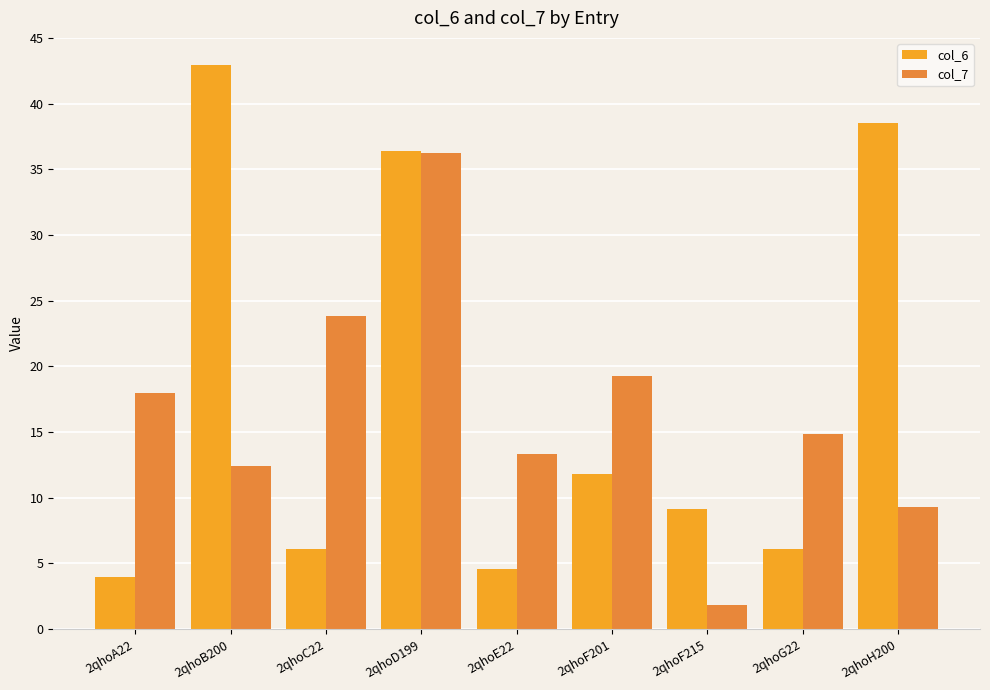

What is the average value of the col_7 series?

16.6